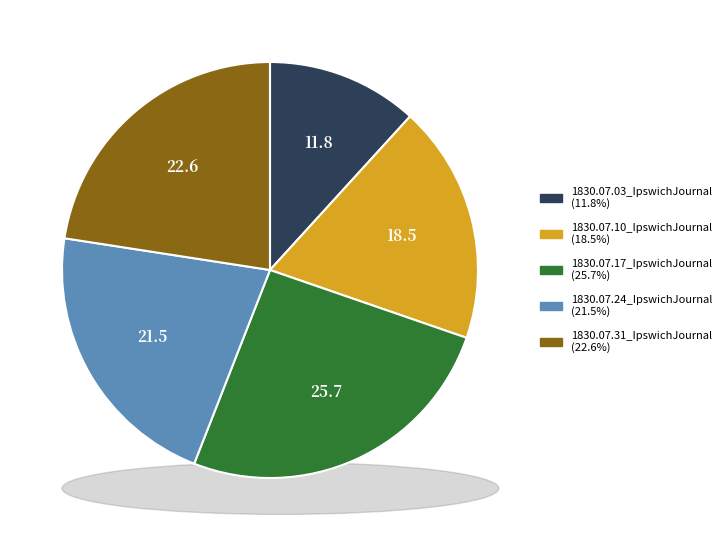

Which category has the biggest portion of the pie?

1830.07.17_IpswichJournal